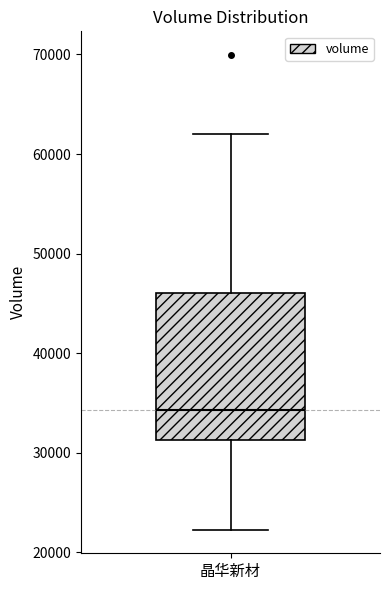

Transcribe this box plot: give where the median line is, the range the box spans, and where the two whiskers end, as read against the y-axis. The values are not printed on the chart, so give them approximately, as read against the axis.

median 34000, box 31000 to 46000, whiskers 22000 to 62000